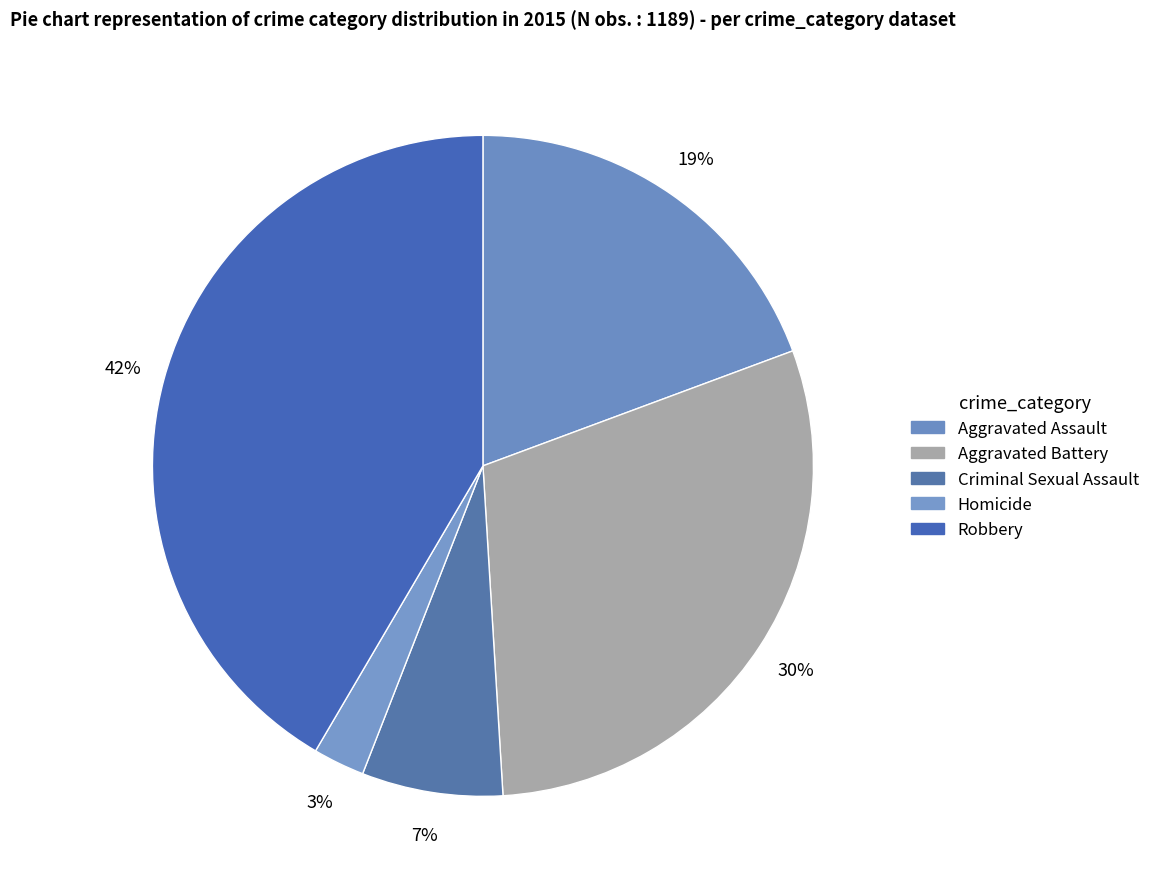

Does any single category account for the majority?

No